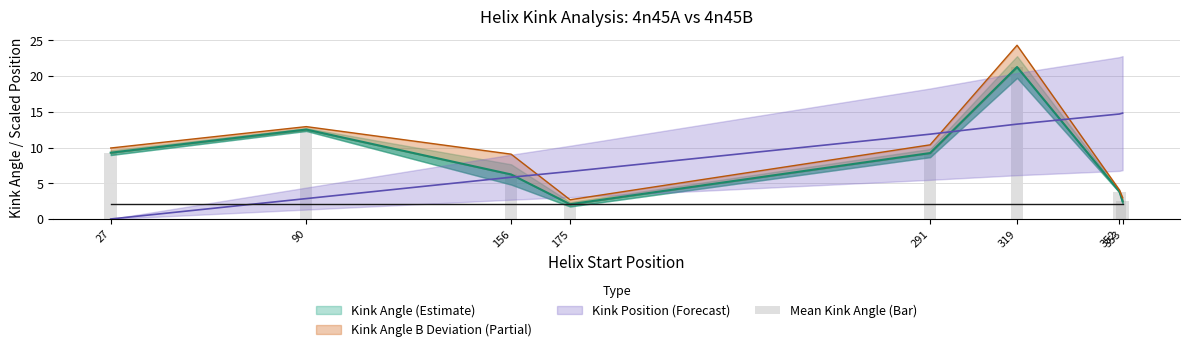

Where does the data first go above 9?

27